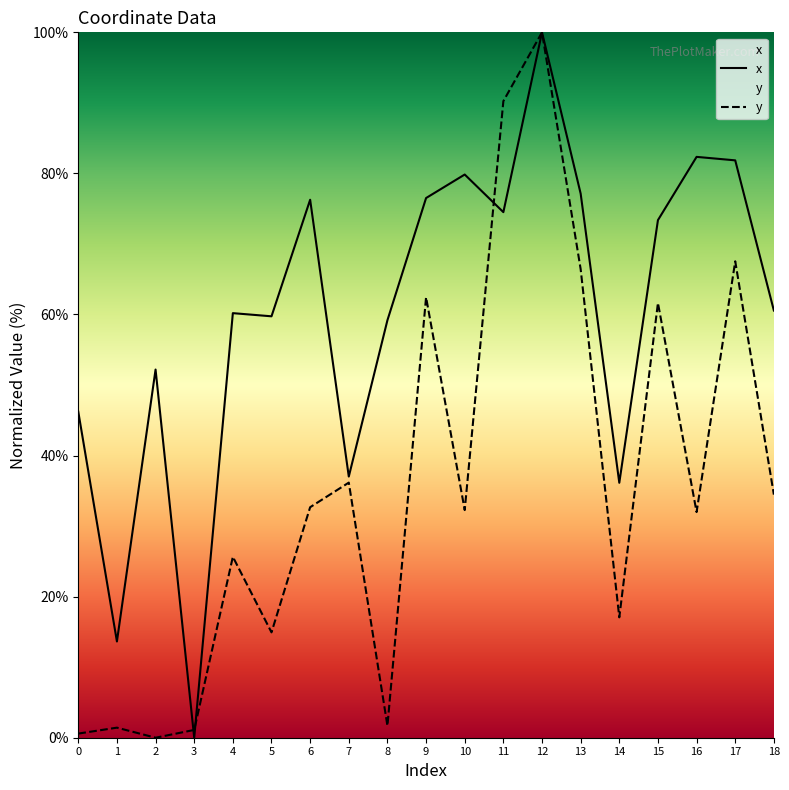

At which label does x first exceed 60?

4